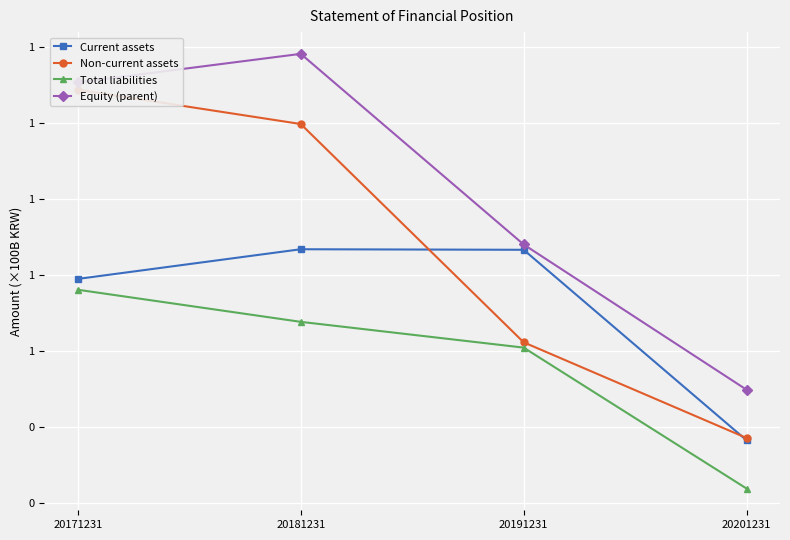

List the series in order of their overall mean, lowest first.

Total liabilities, Current assets, Non-current assets, Equity (parent)